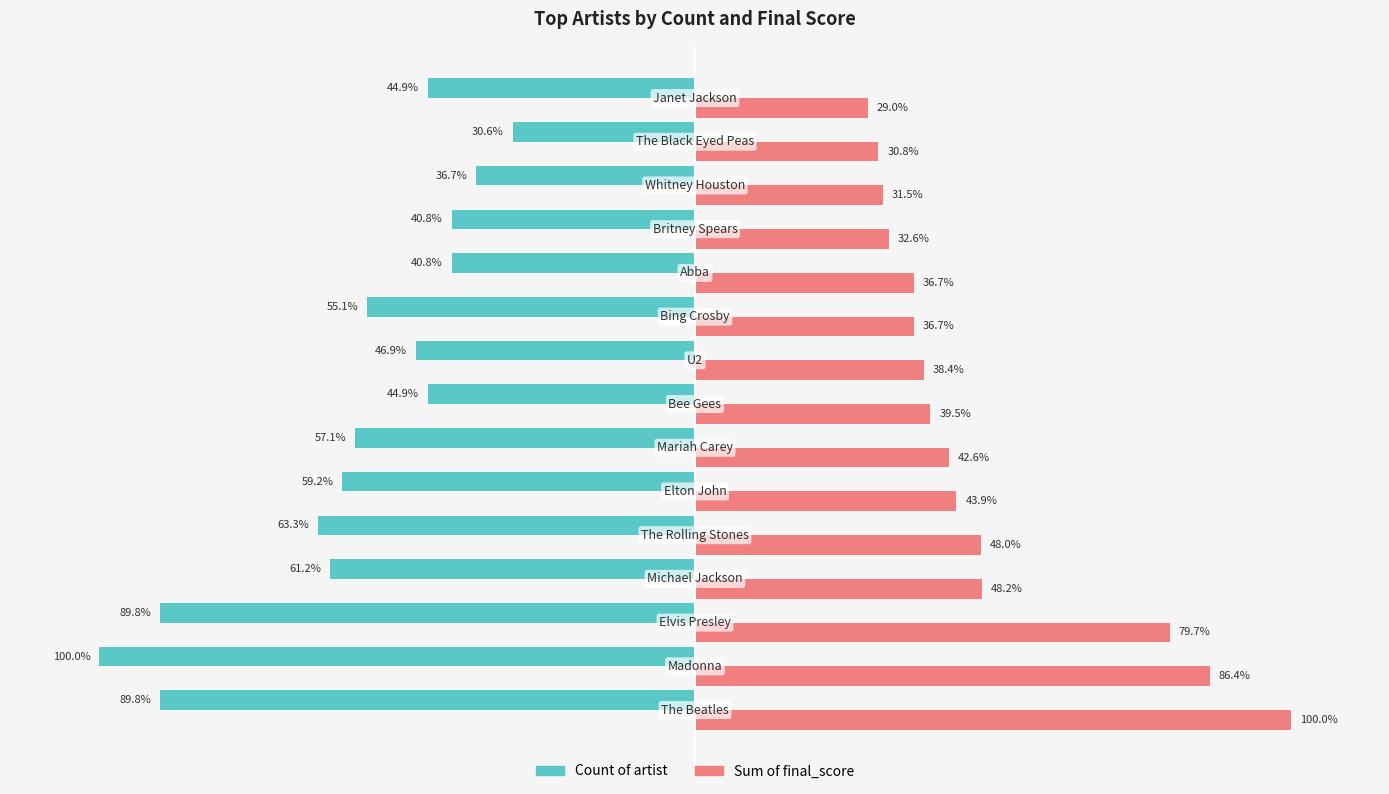

What are all the series names shown in the legend?

Count of artist, Sum of final_score